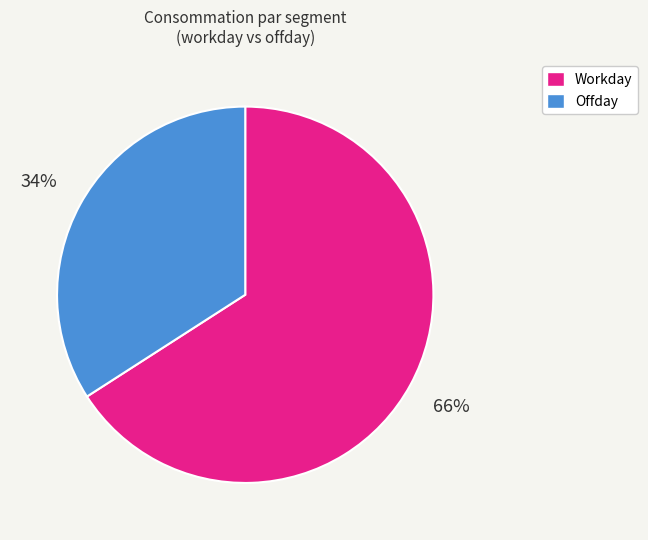

Does any single category account for the majority?

Yes